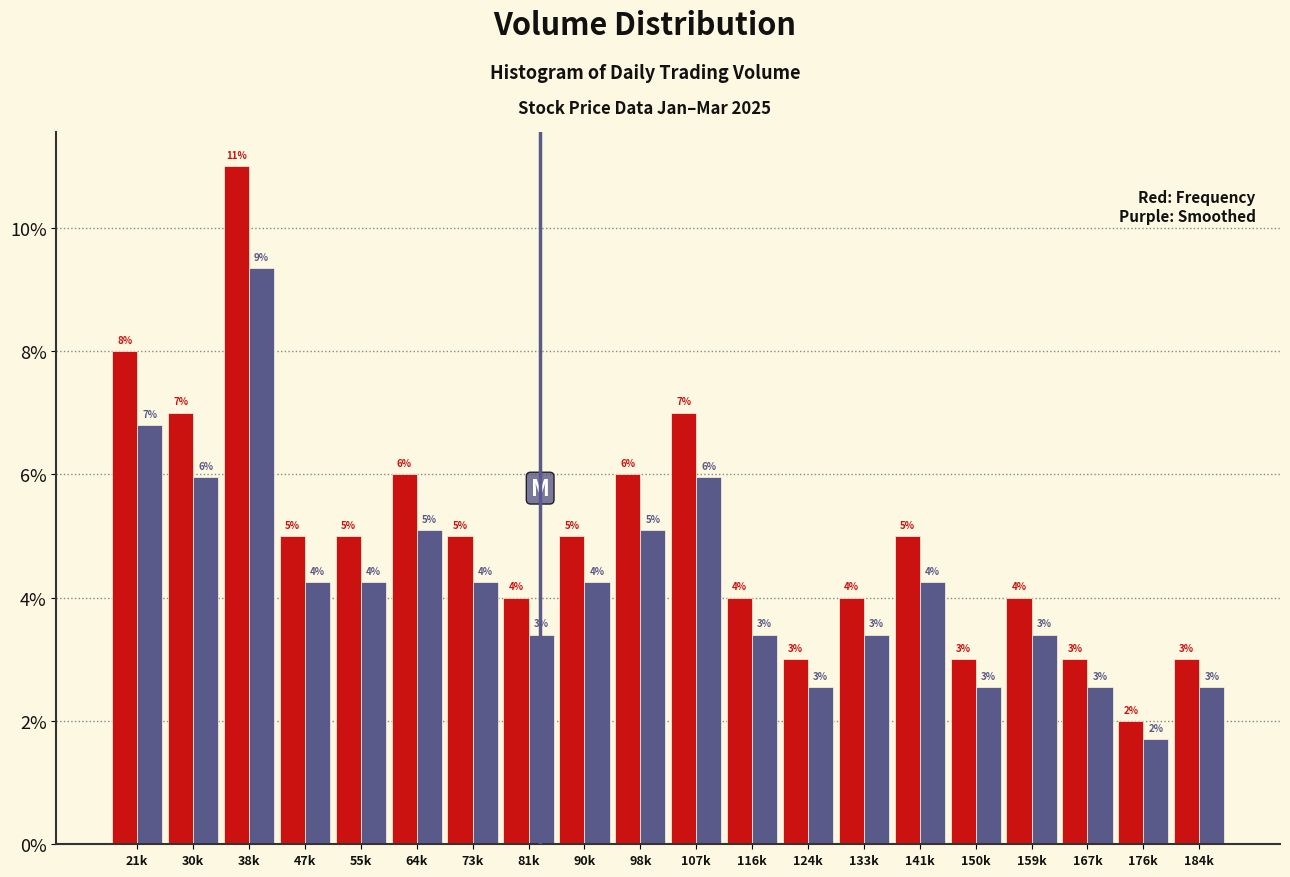

At which category is the sum across all series the highest?

38k